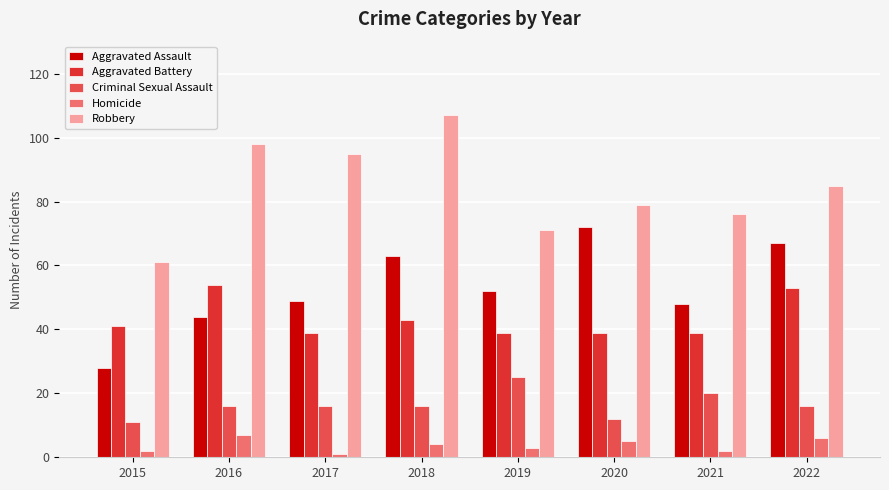

Count the number of data series in this chart.

5